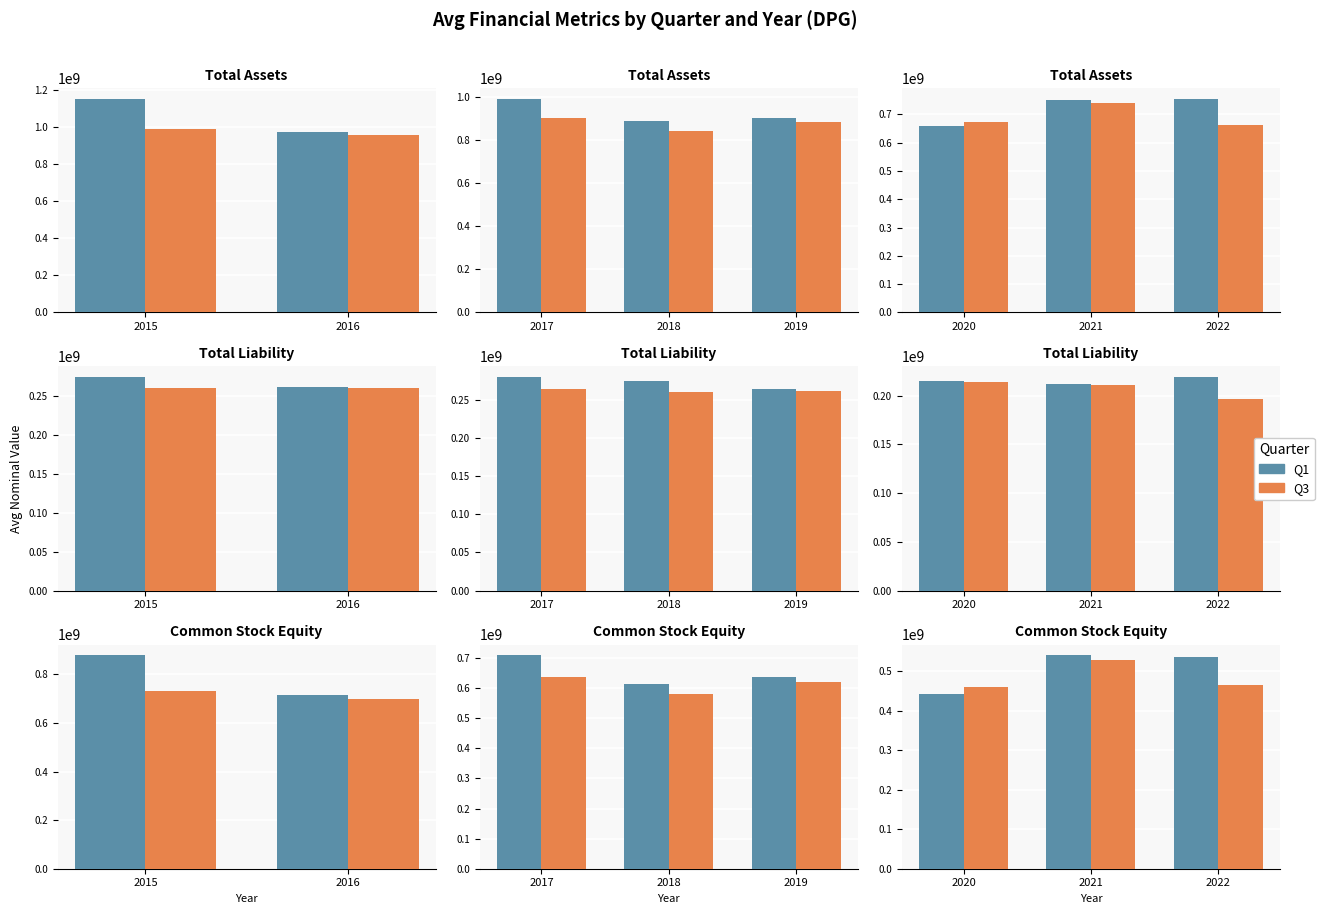

What is the difference between the second highest and minimum values in the Q1 series?

93074502